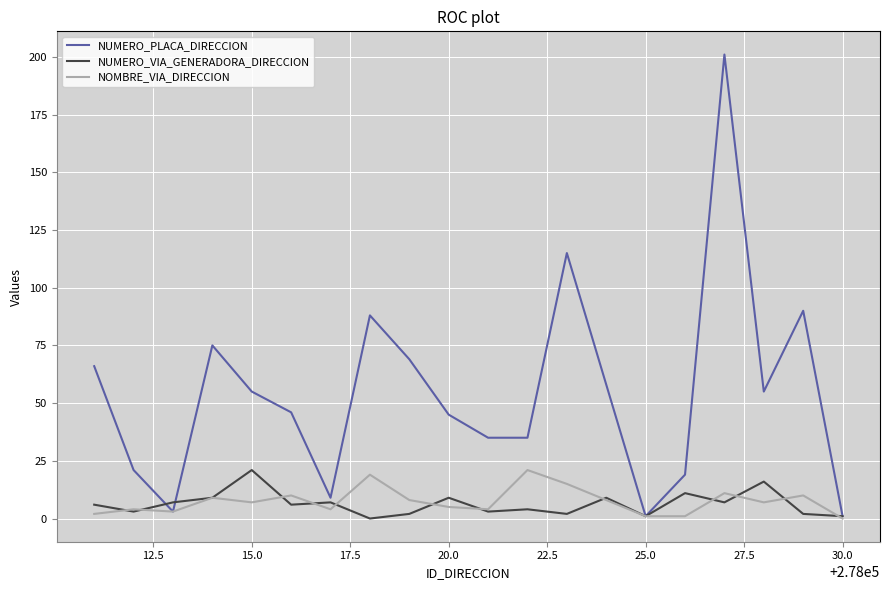

What is the maximum value for NOMBRE_VIA_DIRECCION?

21